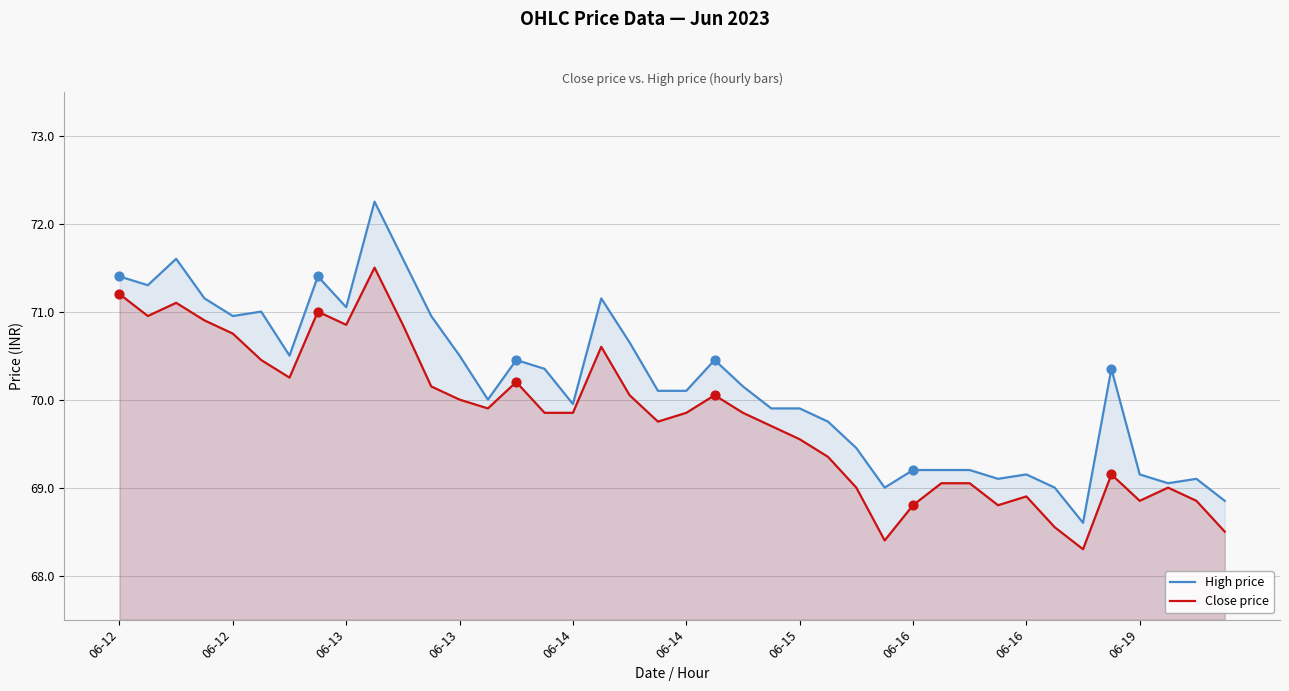

Is the value of High price at 06-15 greater than the value of Close price at 06-15?

Yes